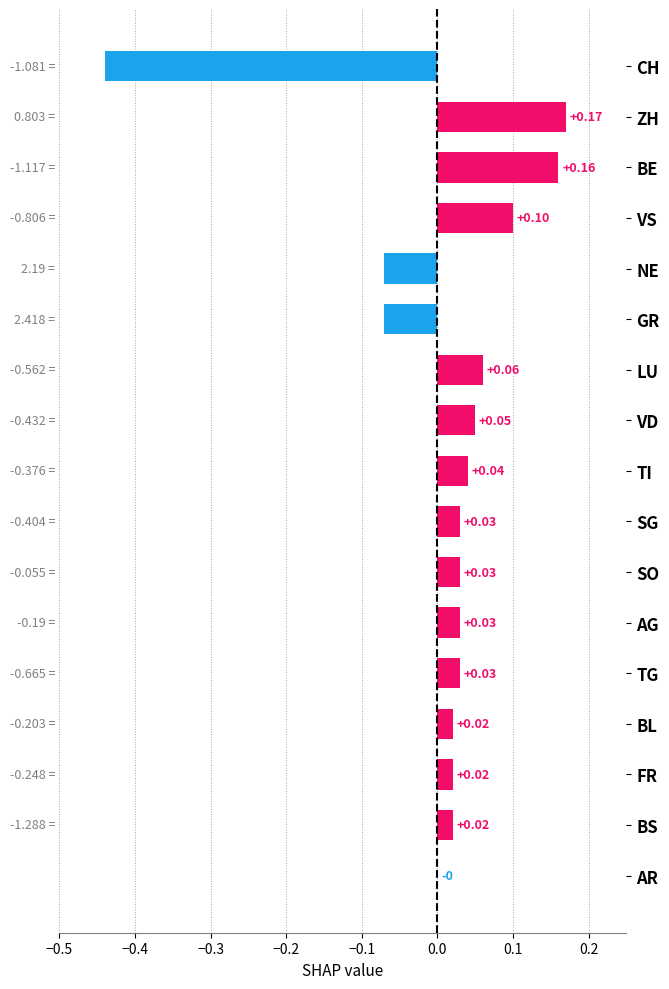

What is the difference between the values at AR and GR?

0.1